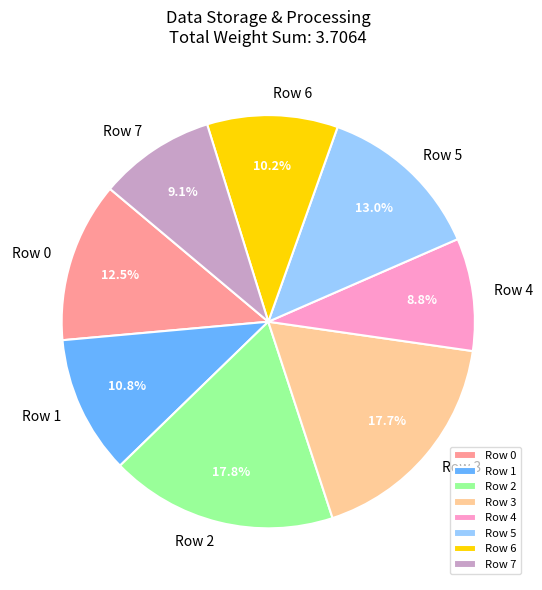

How much of the chart is everything except Row 6?

89.8%